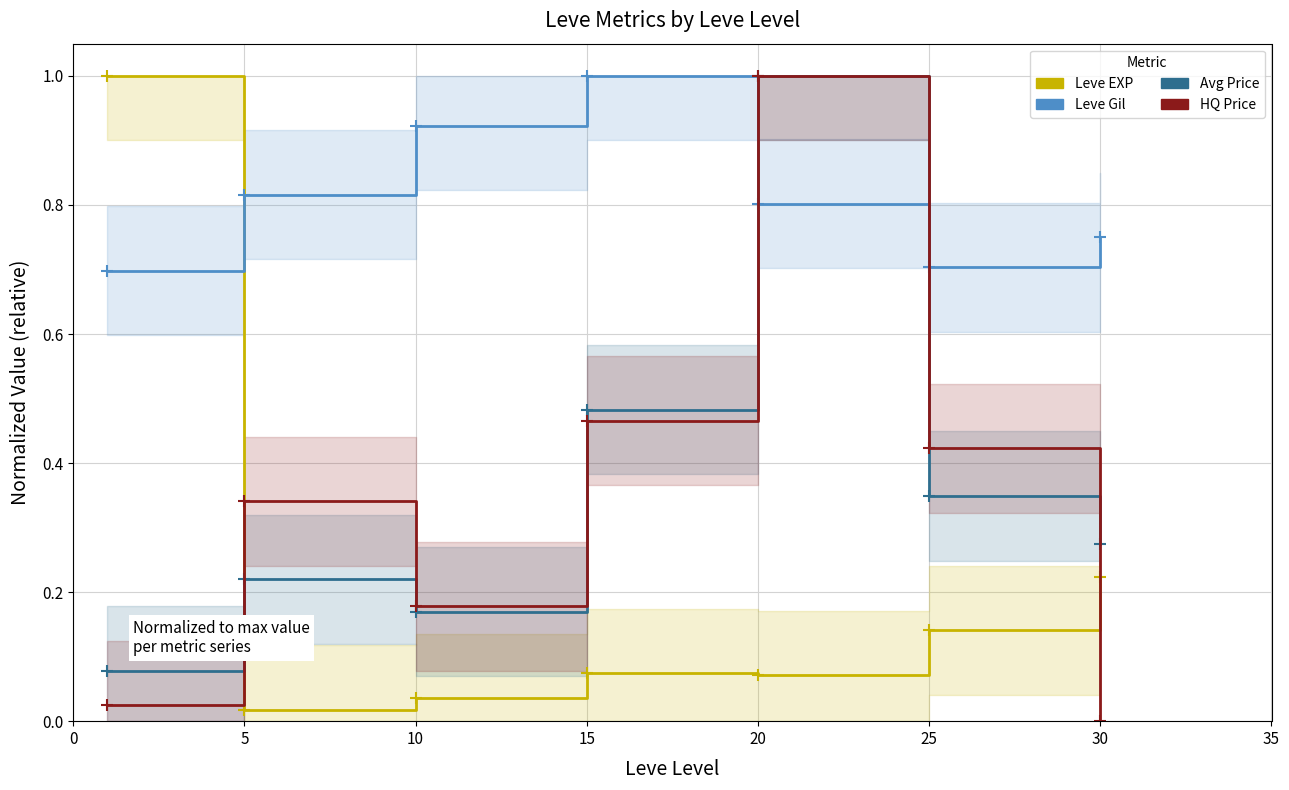

What is the greatest value displayed?

1.0